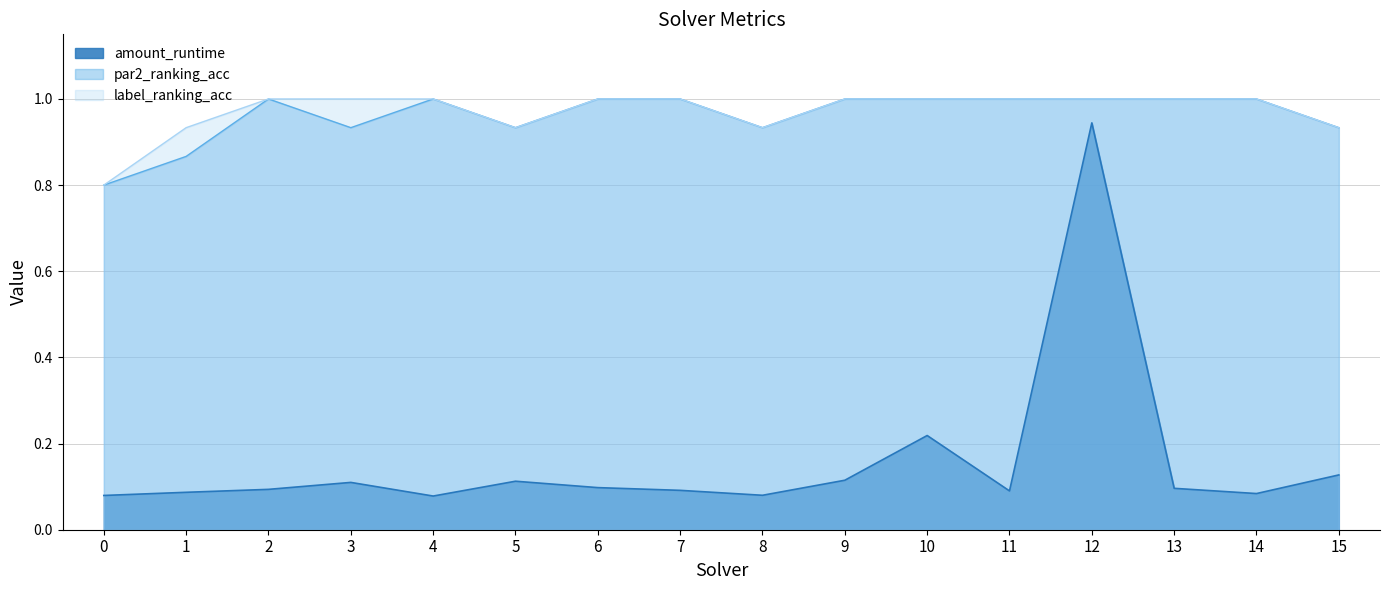

What is the average value of the label_ranking_acc series?

1.0